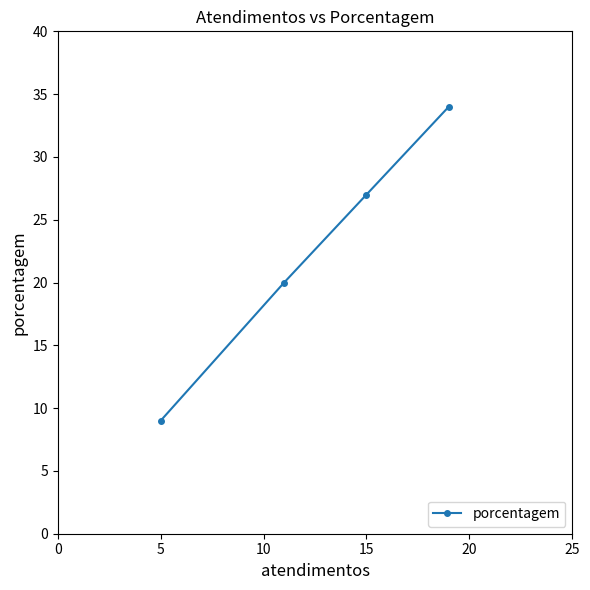

Reading left to right, extract all data points from this chart.

9	20	27	34